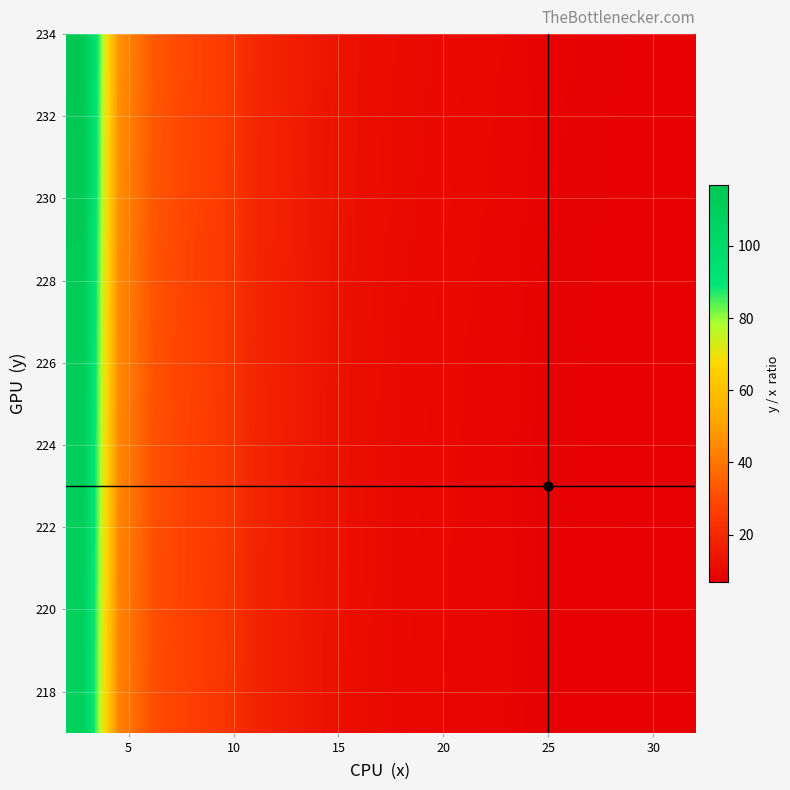

At how many categories does at least one series exceed 25?

5